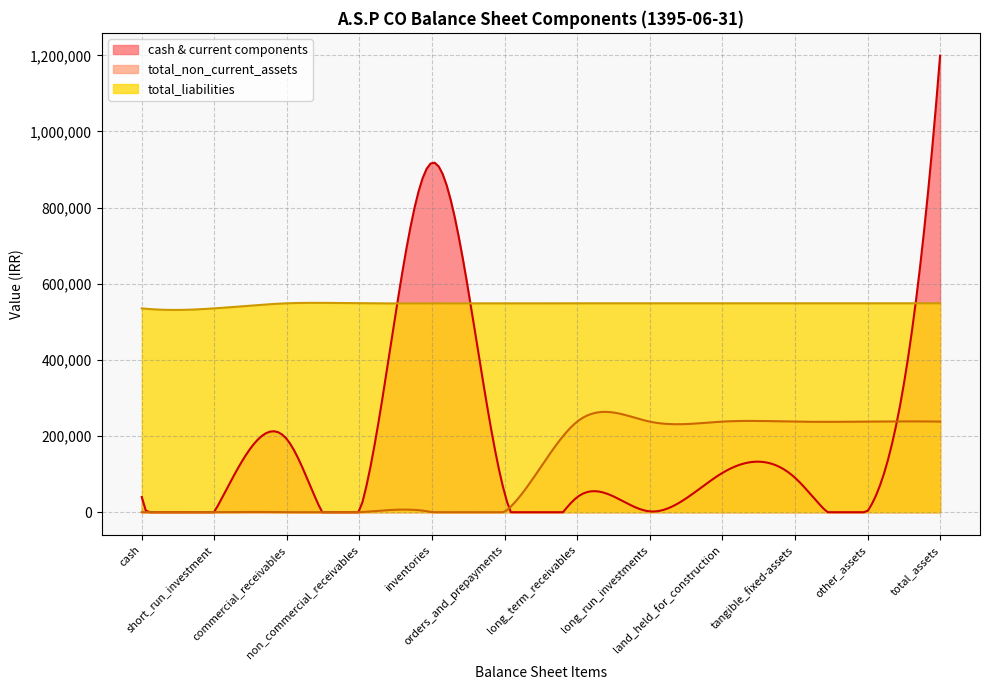

Which series has the largest total across all categories?

total_liabilities